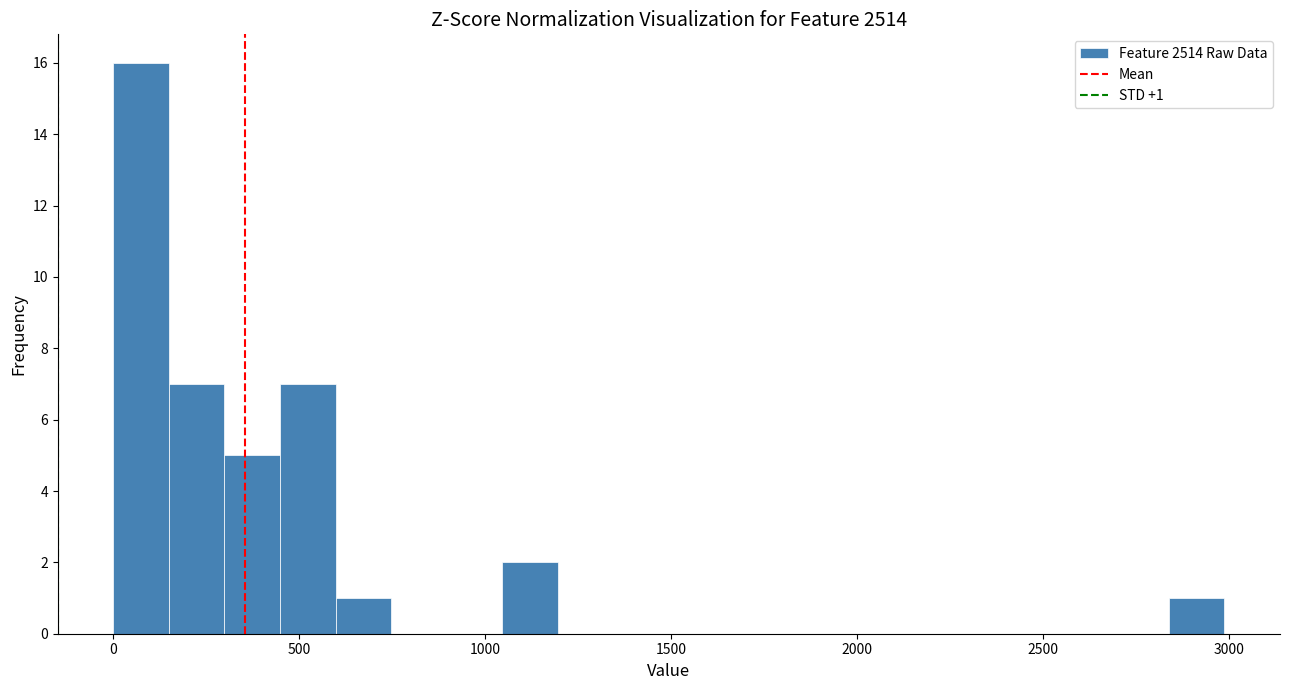

Around what value on the x-axis is the tallest bar? Give the approximate position of its centre, as read against the axis.

50